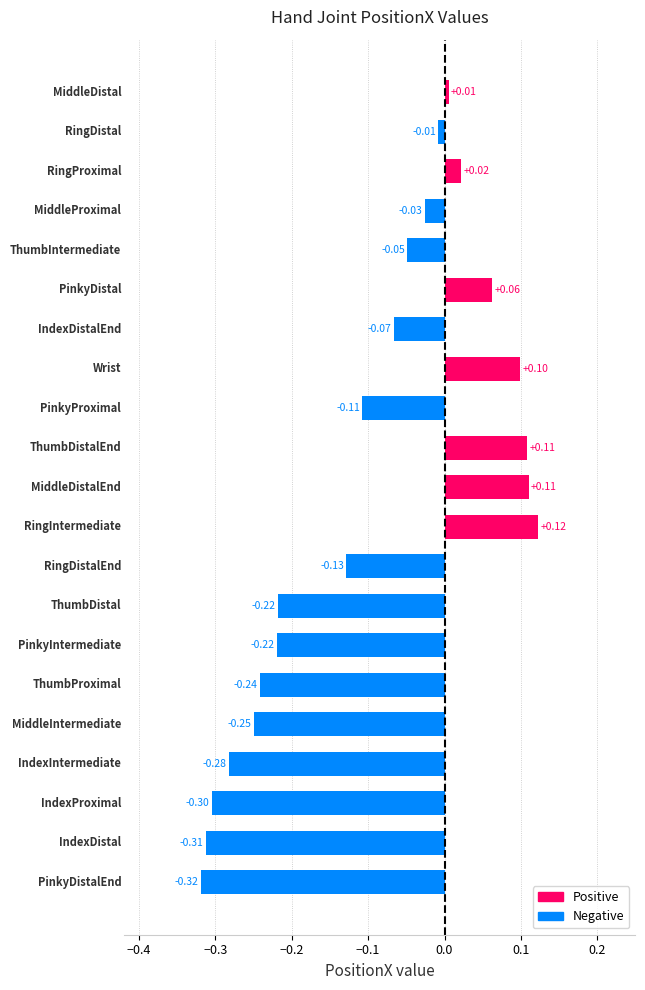

Does the chart contain any negative values?

Yes